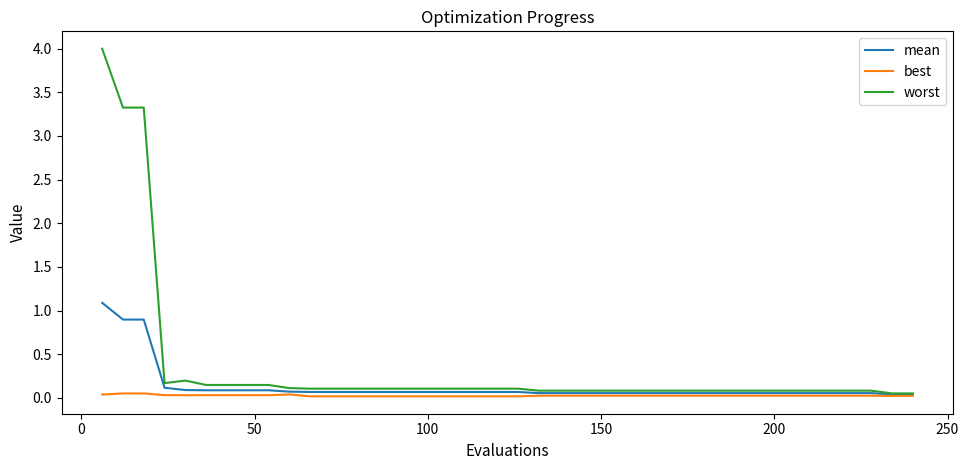

Which series has the largest total across all categories?

worst